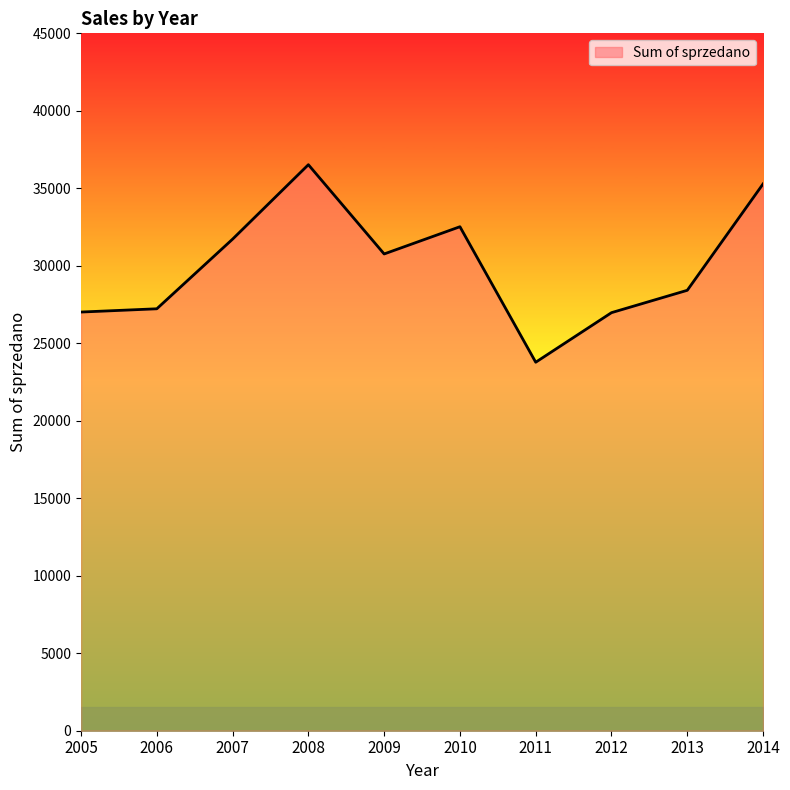

True or false: the data shows 7952 at 2007.

False